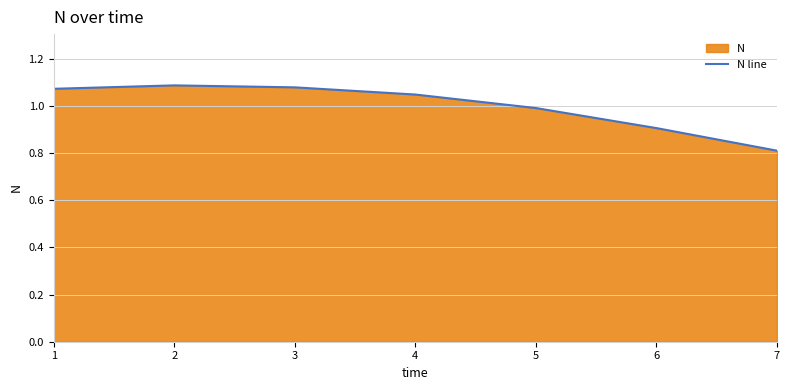

At which category does the chart reach its peak across all series?

2